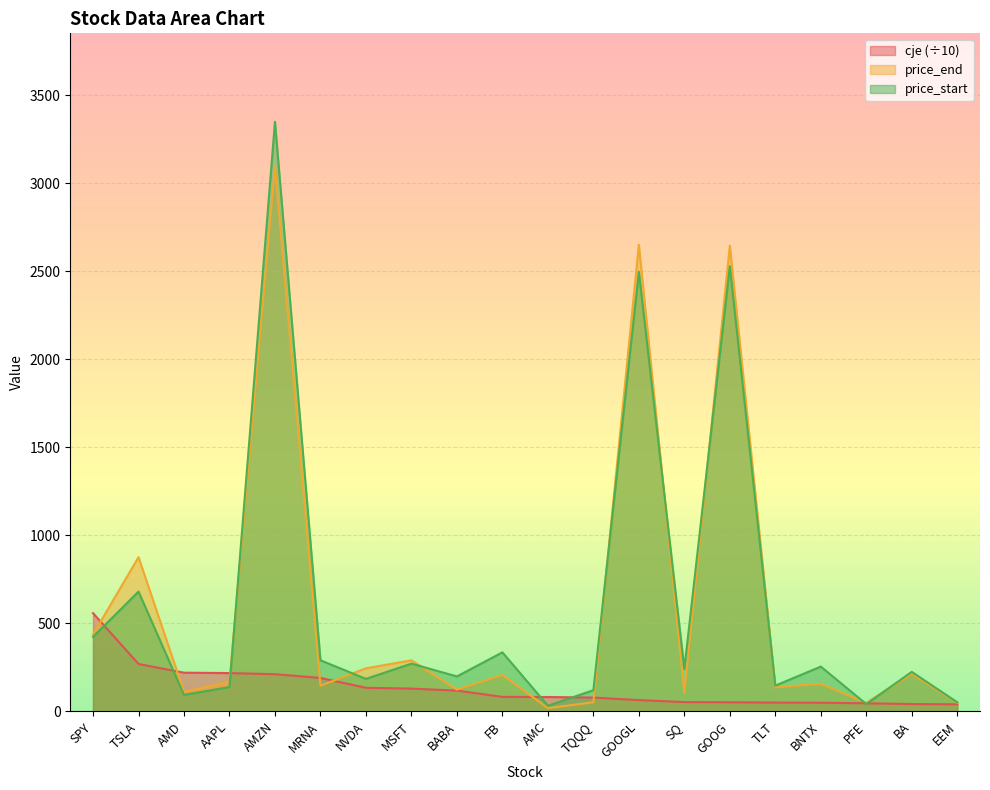

What is the sum of all price_end values?

11780.0